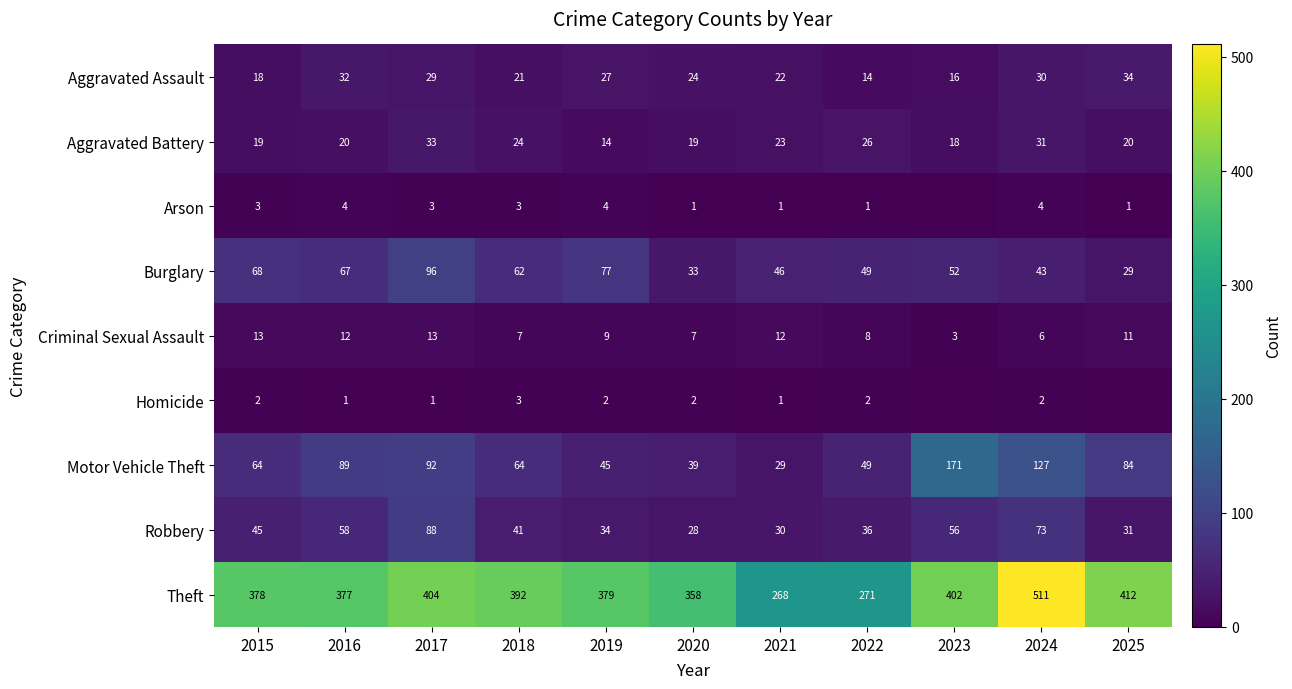

What is the maximum value for Robbery?

88